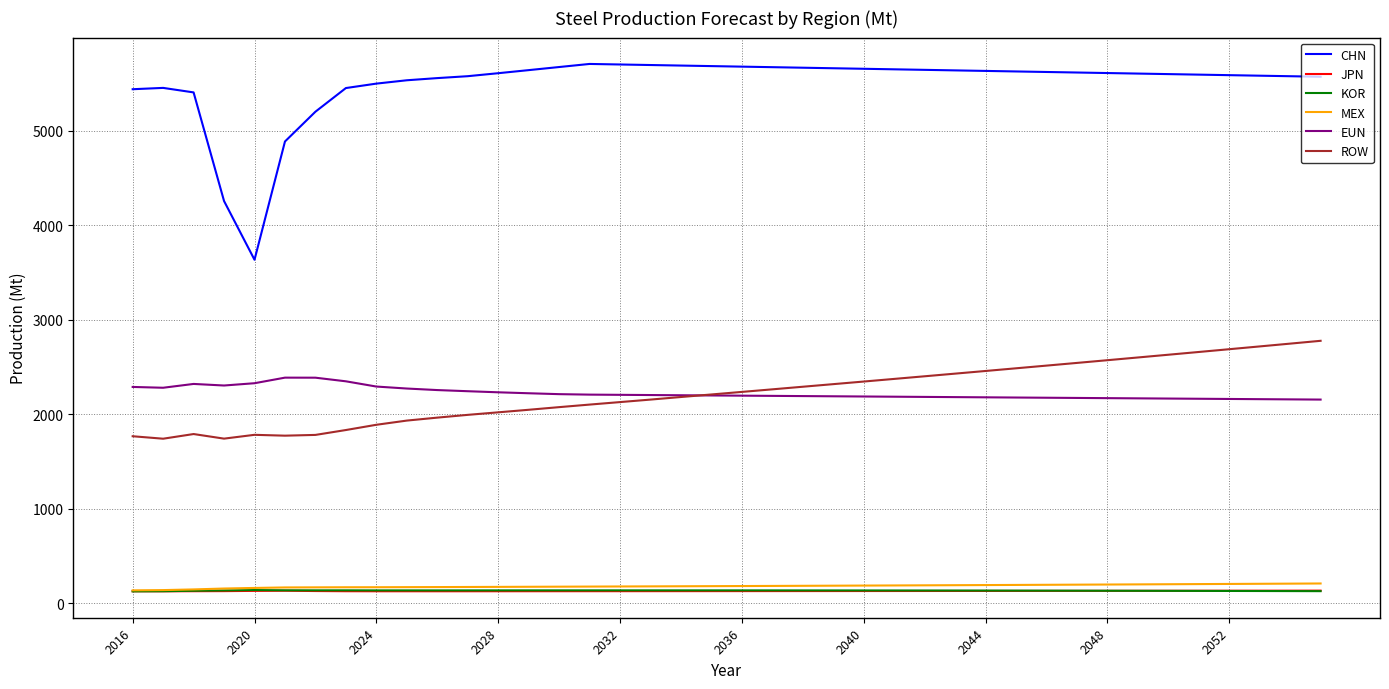

Which series has the largest total across all categories?

CHN